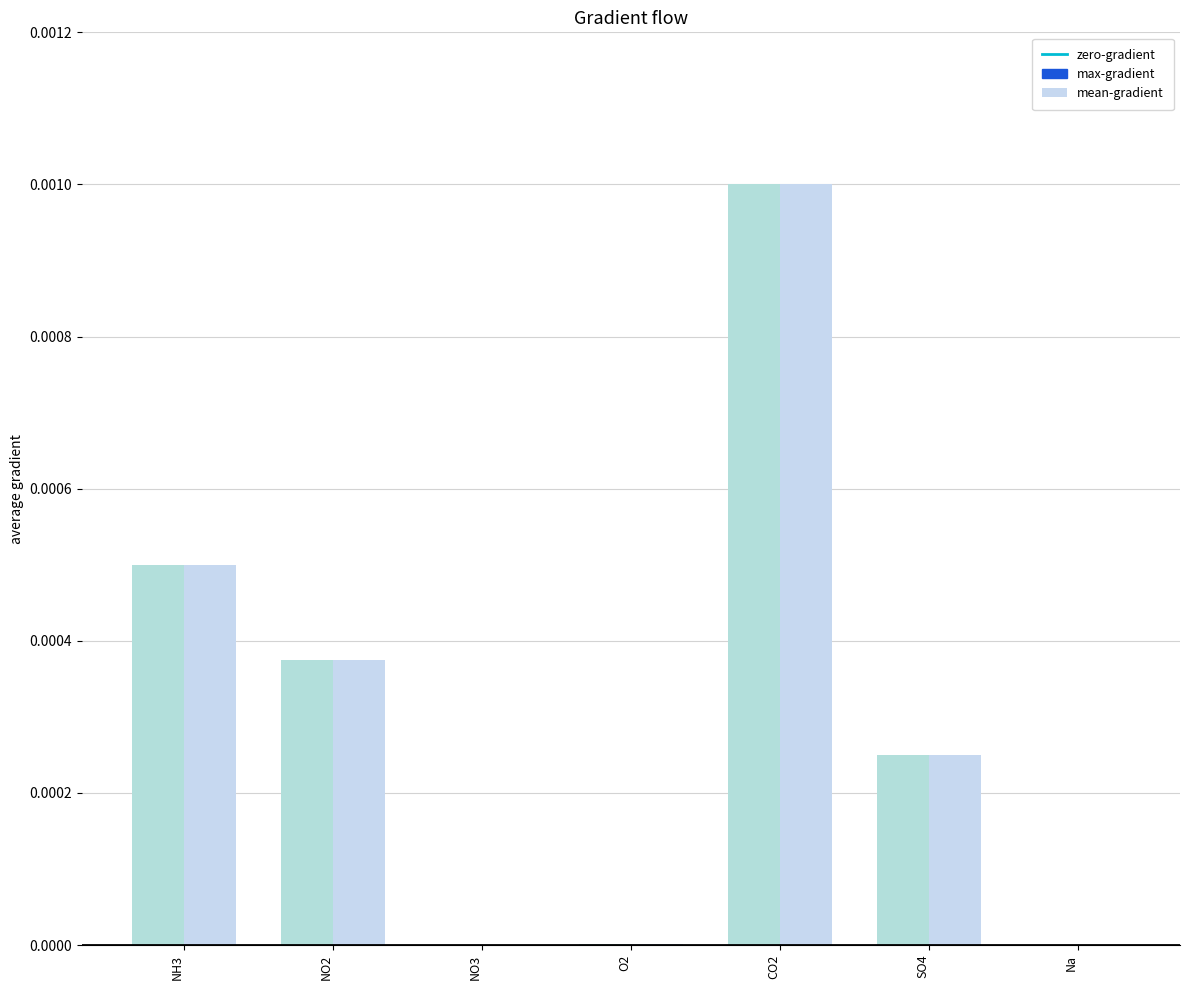

Count the number of categories in the chart.

7